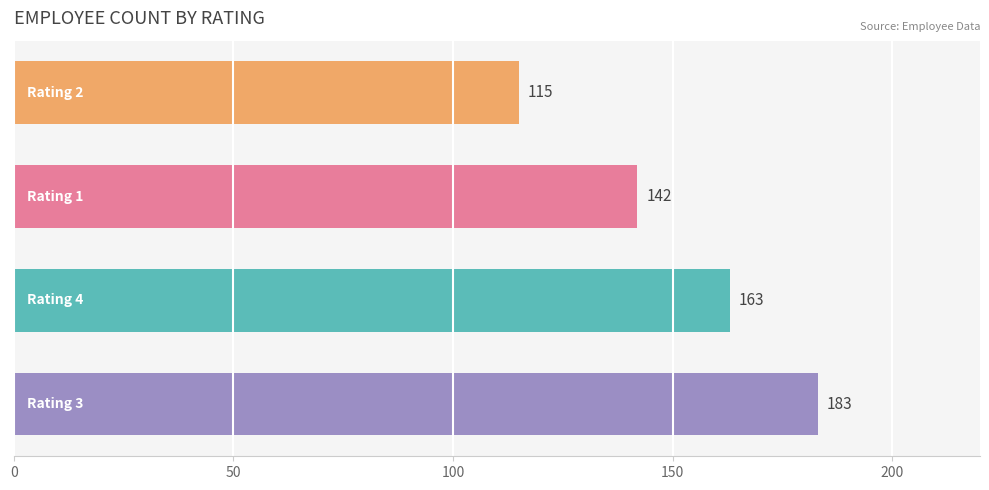

What is the smallest value displayed?

115